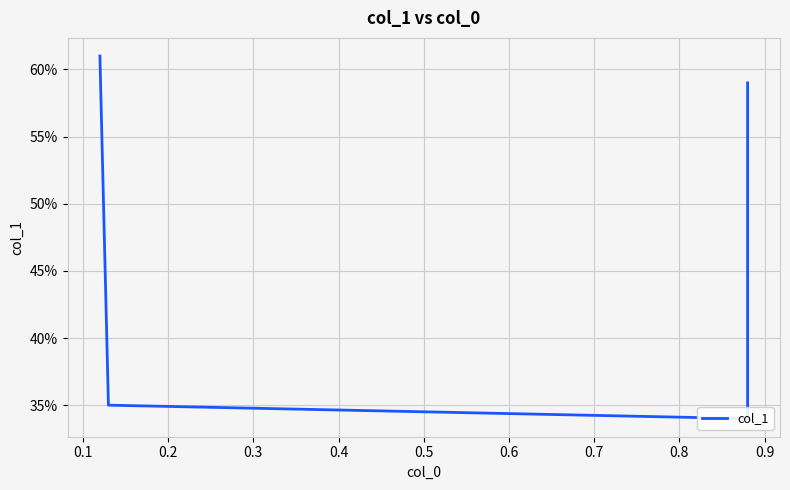

The chart shows a value of 0.5 at 0.2. True or false?

False